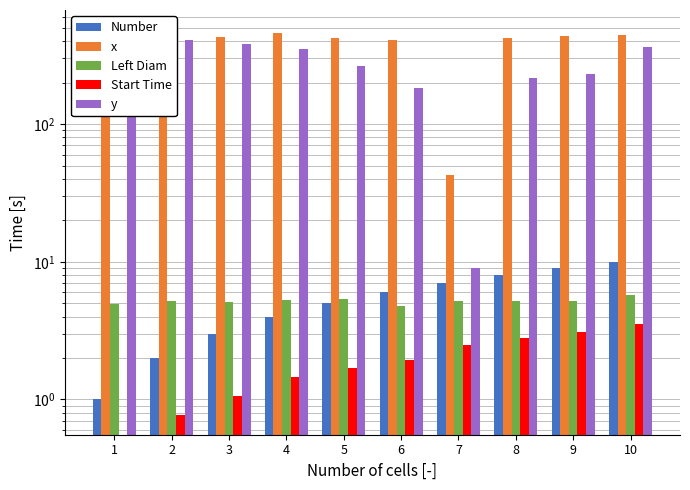

What is the value of the Number bar at the 9th from the left?

9.0